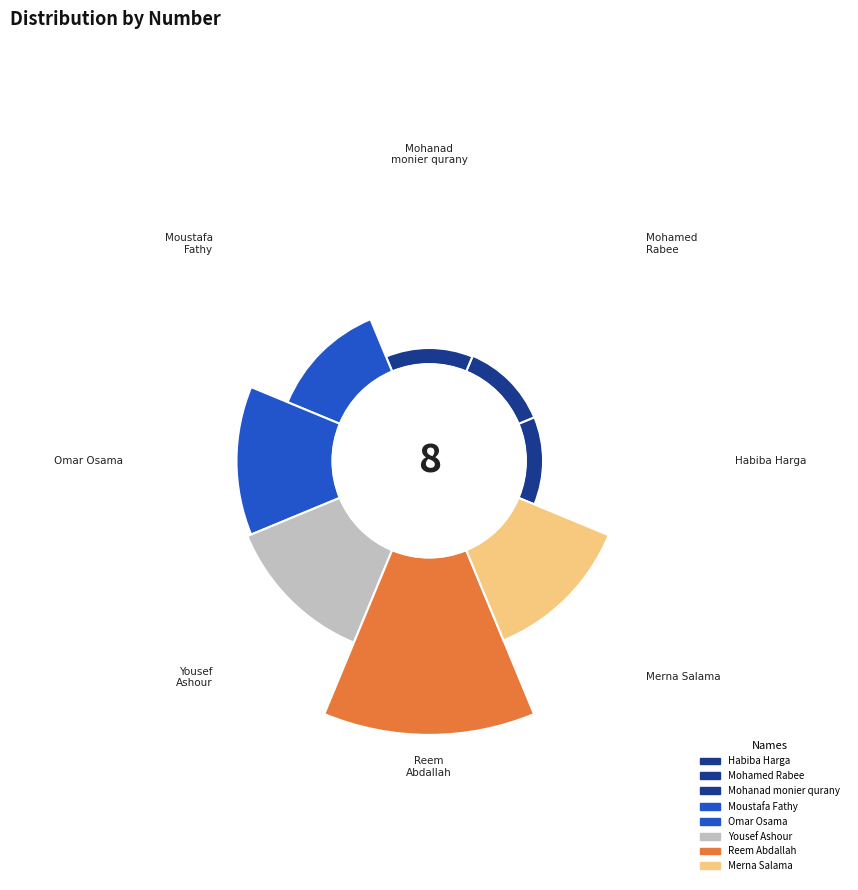

Which category has the biggest portion of the pie?

Reem Abdallah